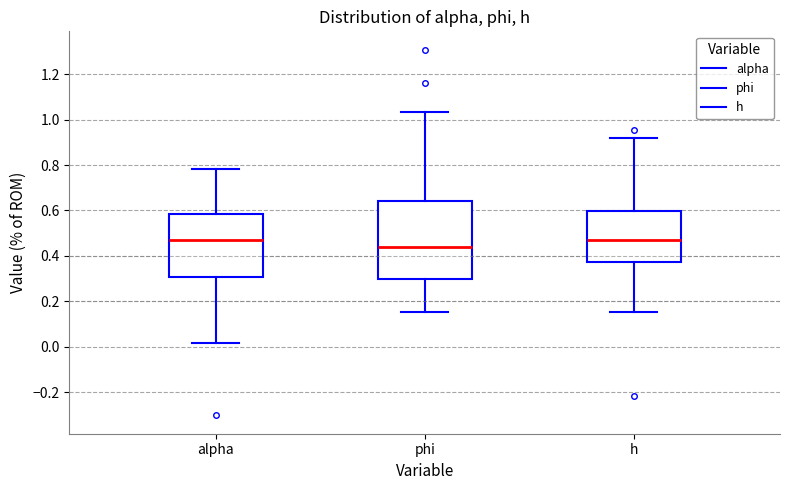

Comparing the boxes themselves (not the whiskers), which one is the tallest?

phi